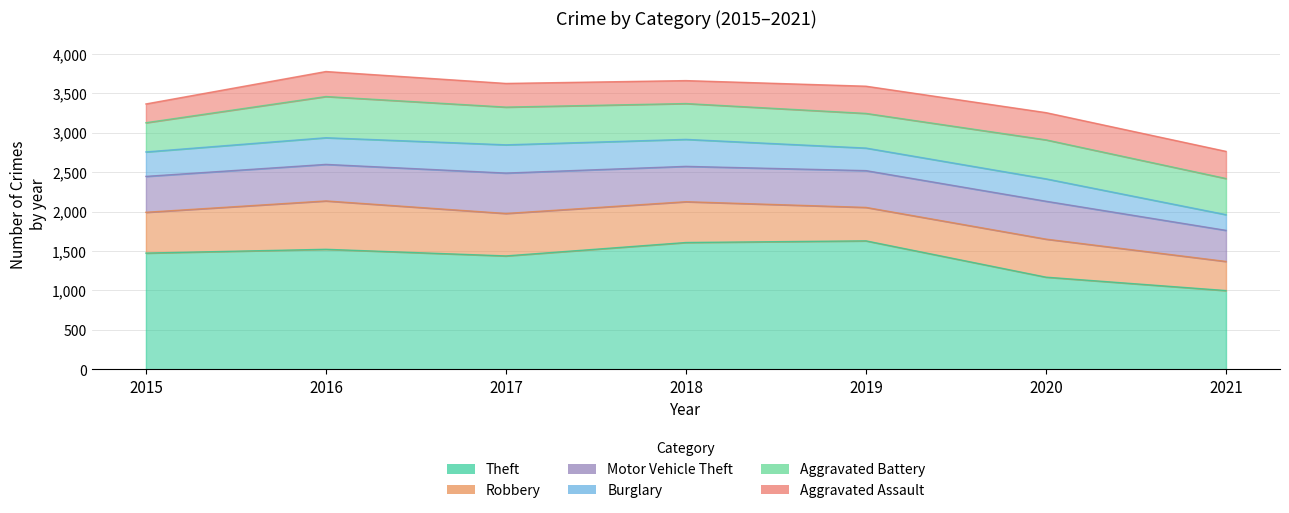

Is it true that Motor Vehicle Theft equals 512 at 2017?

True